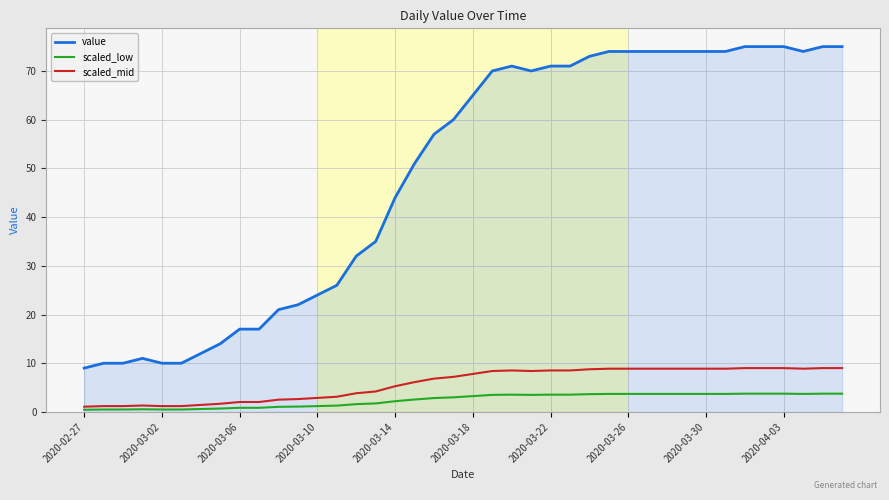

What is the maximum value shown in the chart?

75.0